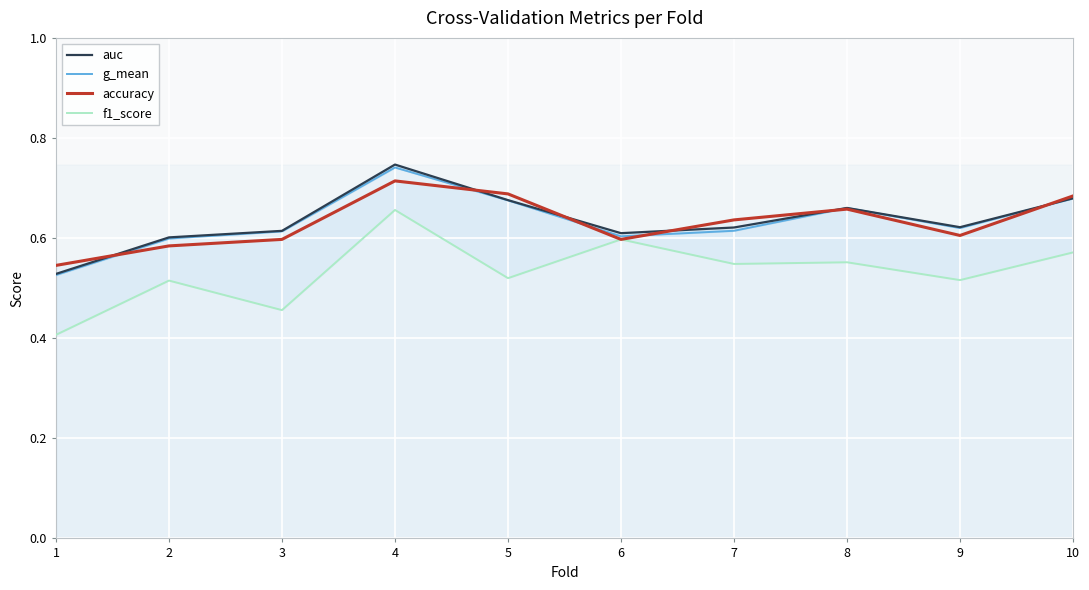

What is the greatest value displayed?

0.7